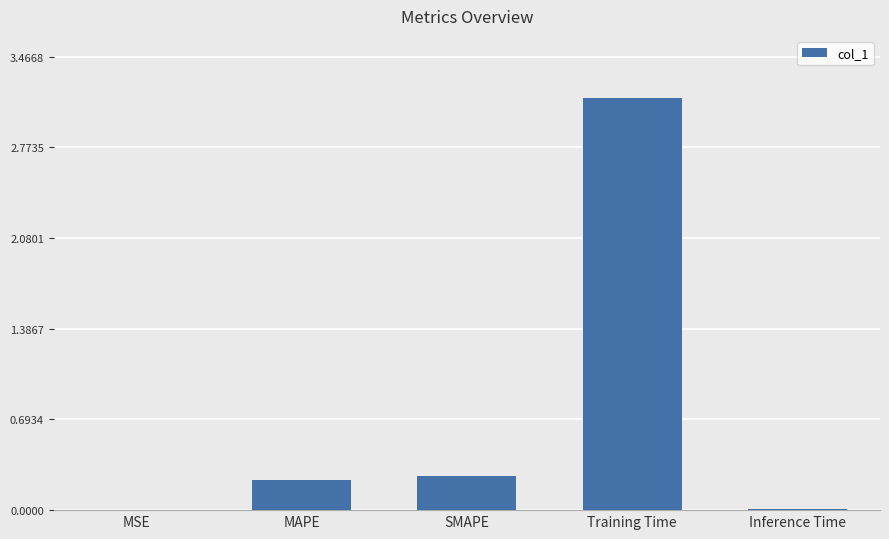

The chart shows a value of 0.0 at MSE. True or false?

True